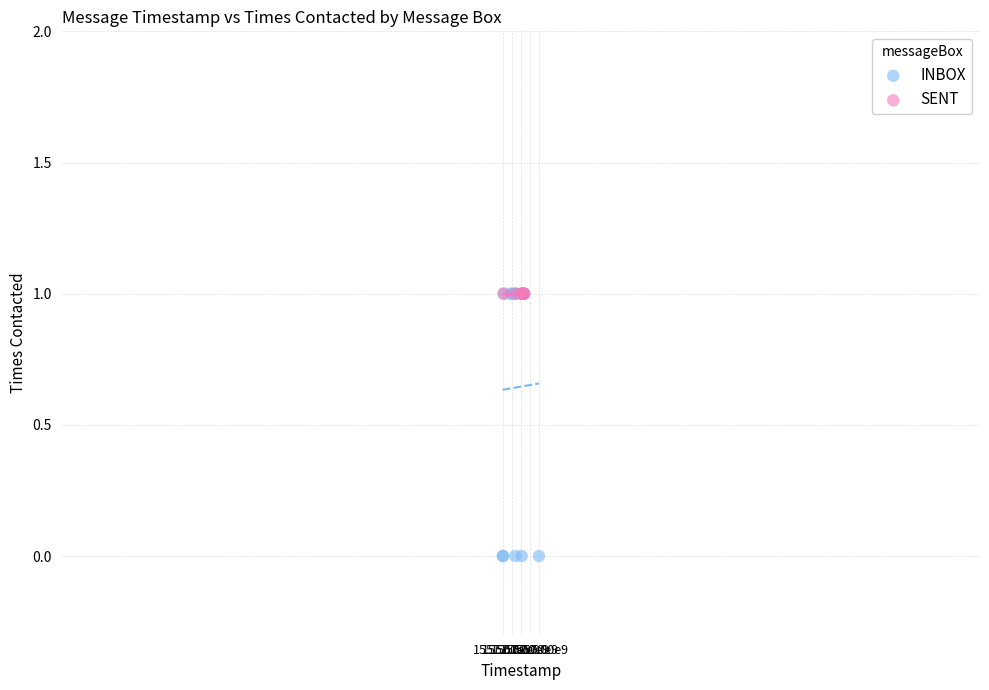

Which series reaches the minimum Y coordinate?

INBOX